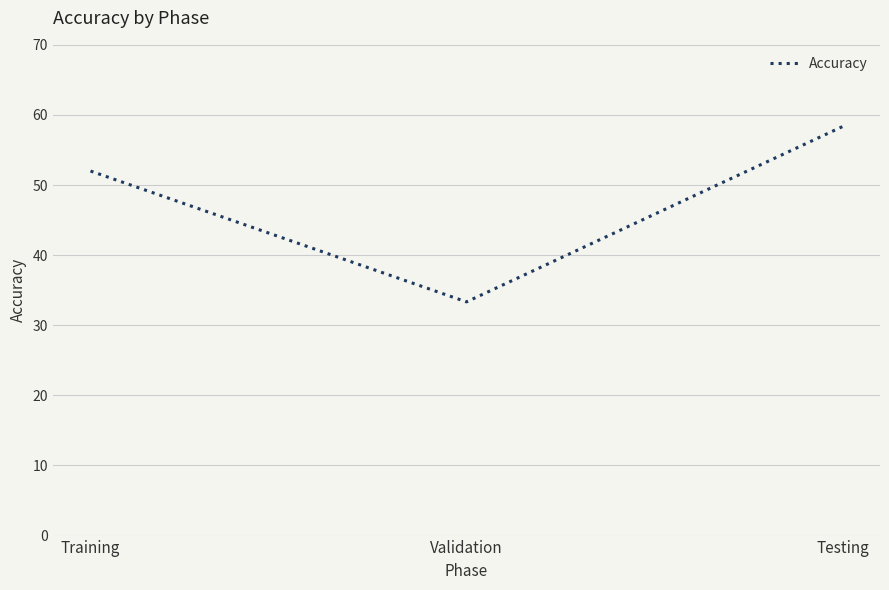

How many categories are shown in the chart?

3